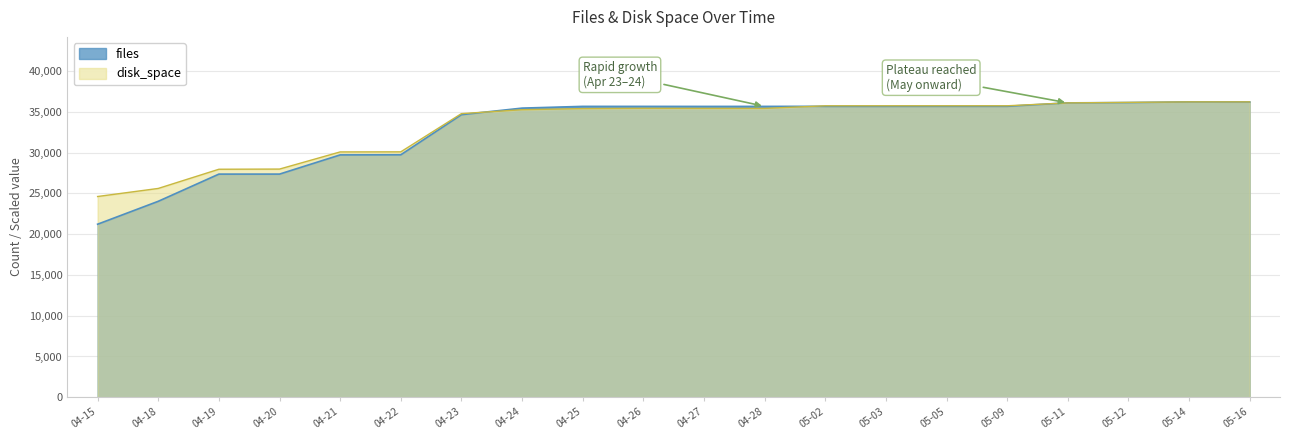

What is the sum of all disk_space values?

665476.7